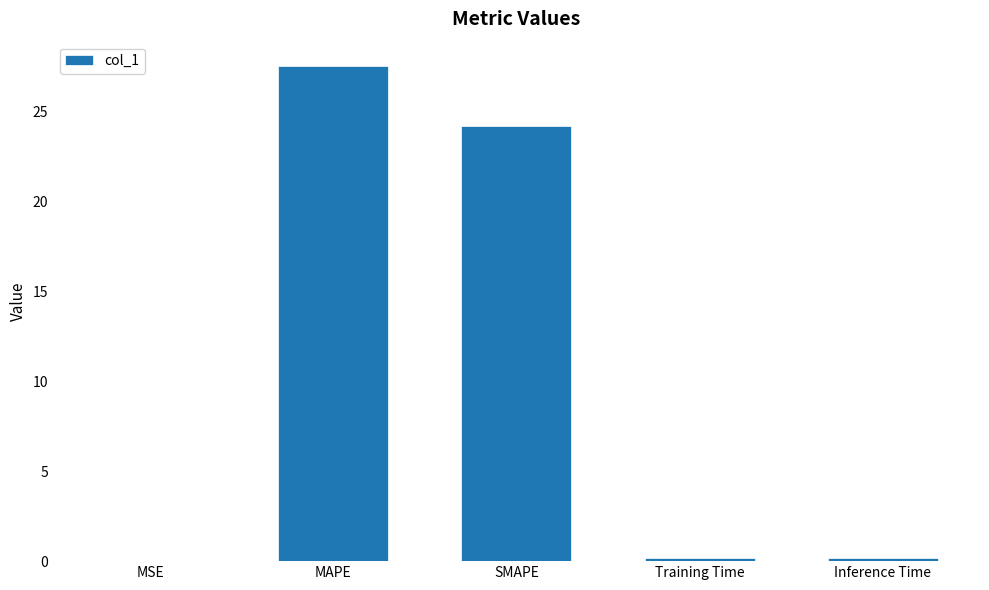

Does the chart contain stacked bars?

No